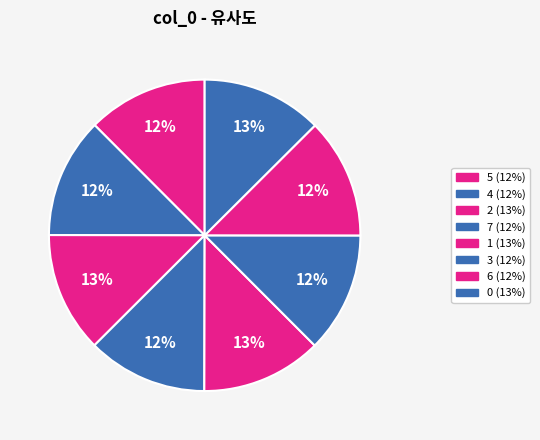

What percentage is the 0 slice, to the nearest percent?

13%